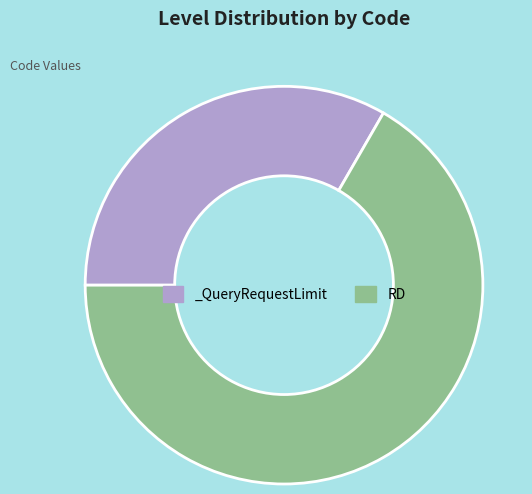

The RD slice represents 67% of the pie. True or false?

True